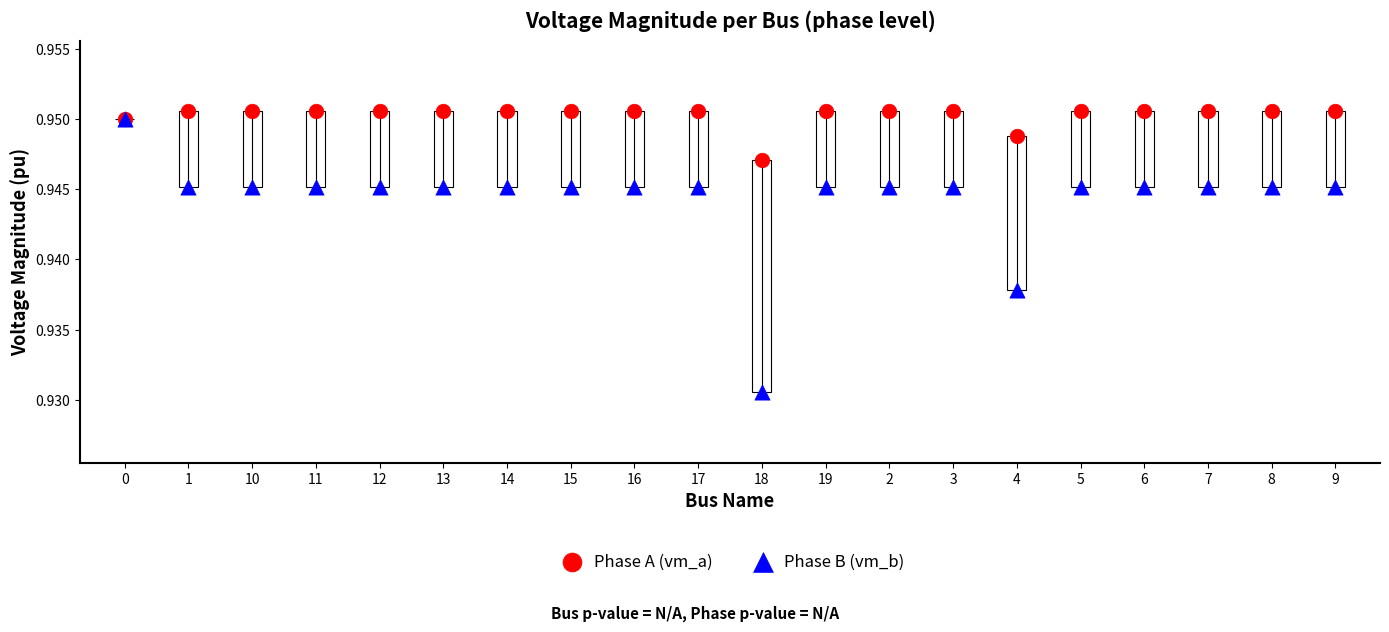

Which series has the largest Y range (max minus min)?

Phase B (vm_b)